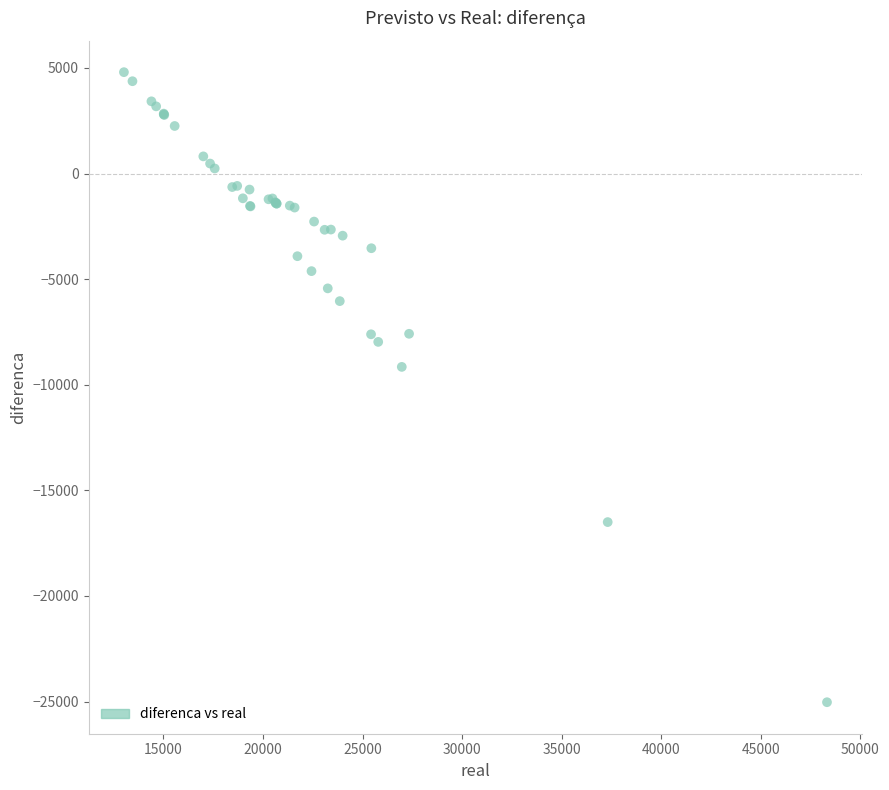

What Y value in the scatter plot is closest to -10116?

-9155.1